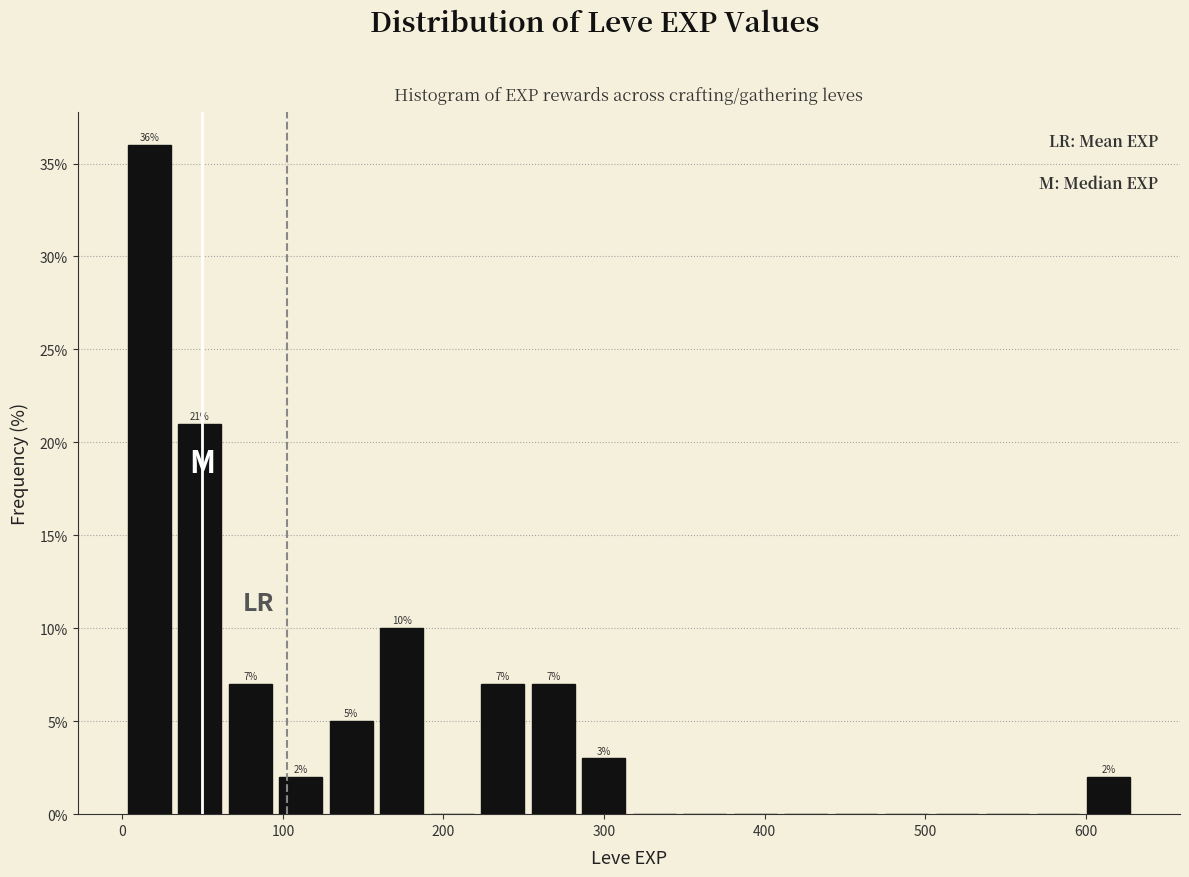

Around what value on the x-axis is the tallest bar? Give the approximate position of its centre, as read against the axis.

20